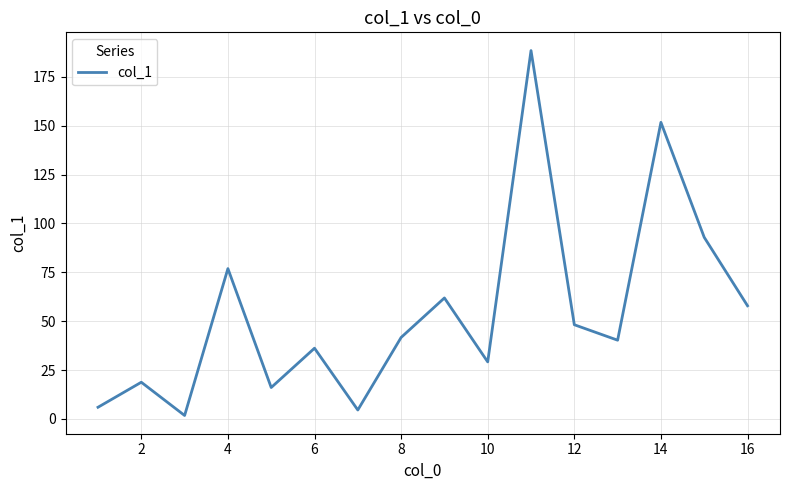

What is the difference between the second highest and second lowest values?

147.1